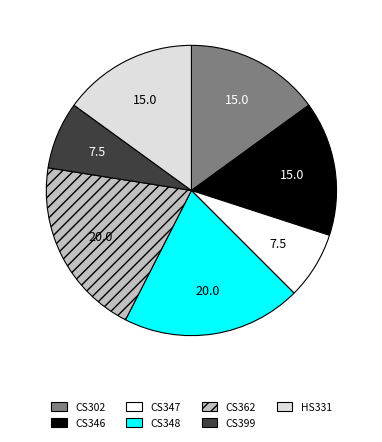

The CS302 slice represents 15% of the pie. True or false?

True